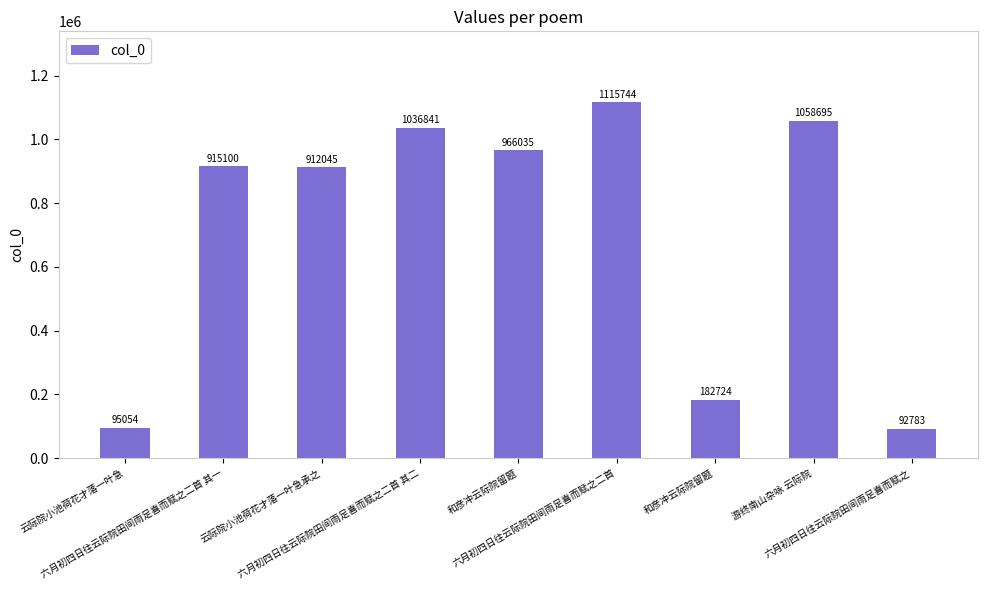

How many values are below 915100?

4